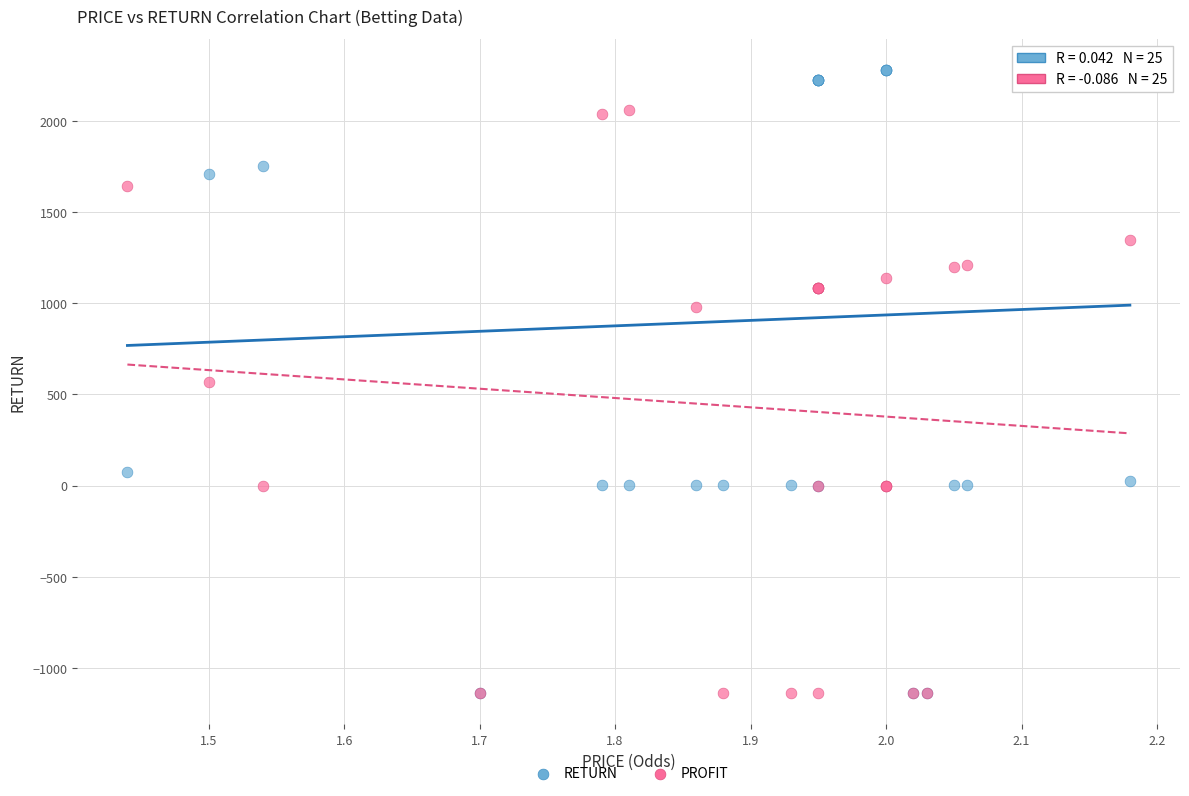

In the PROFIT series, what Y value is closest to 461?

570.0